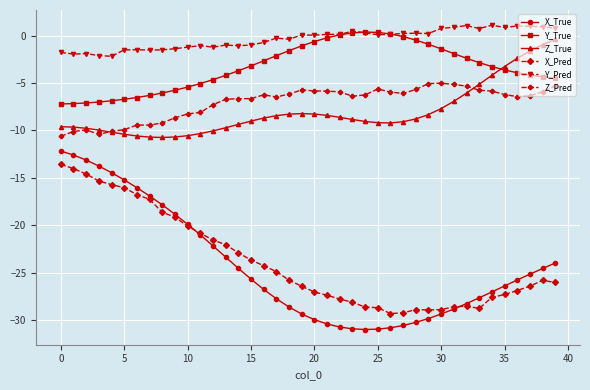

True or false: X_Pred and Z_True intersect in this chart.

False